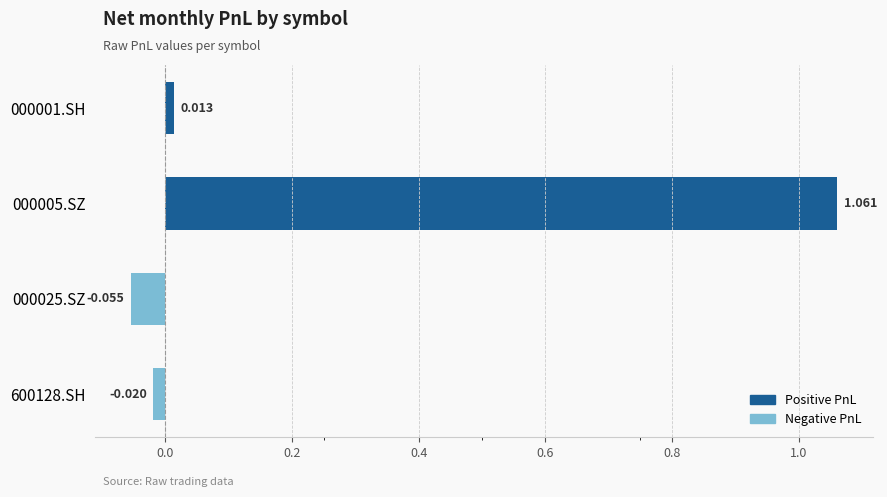

How many positive values are there?

2